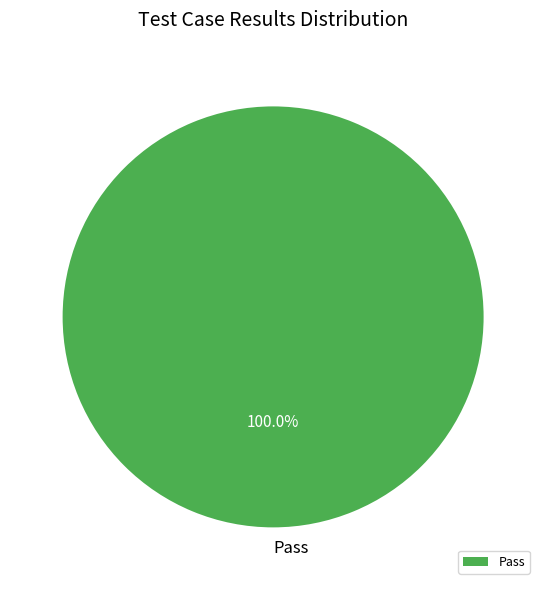

Is there any slice that represents more than half of the pie?

Yes